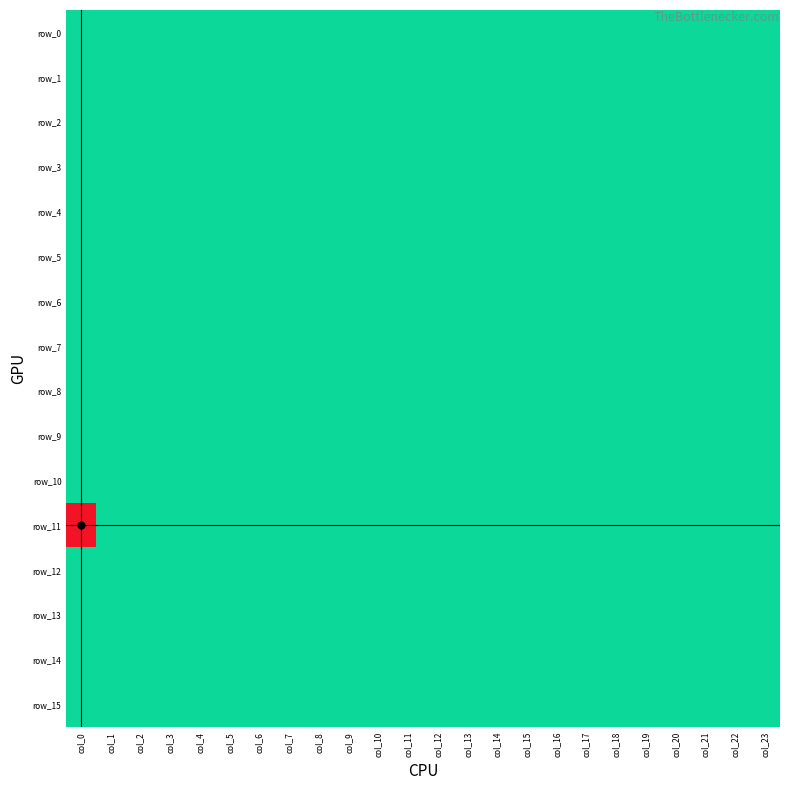

What is the sum of all row_6 values?

-24